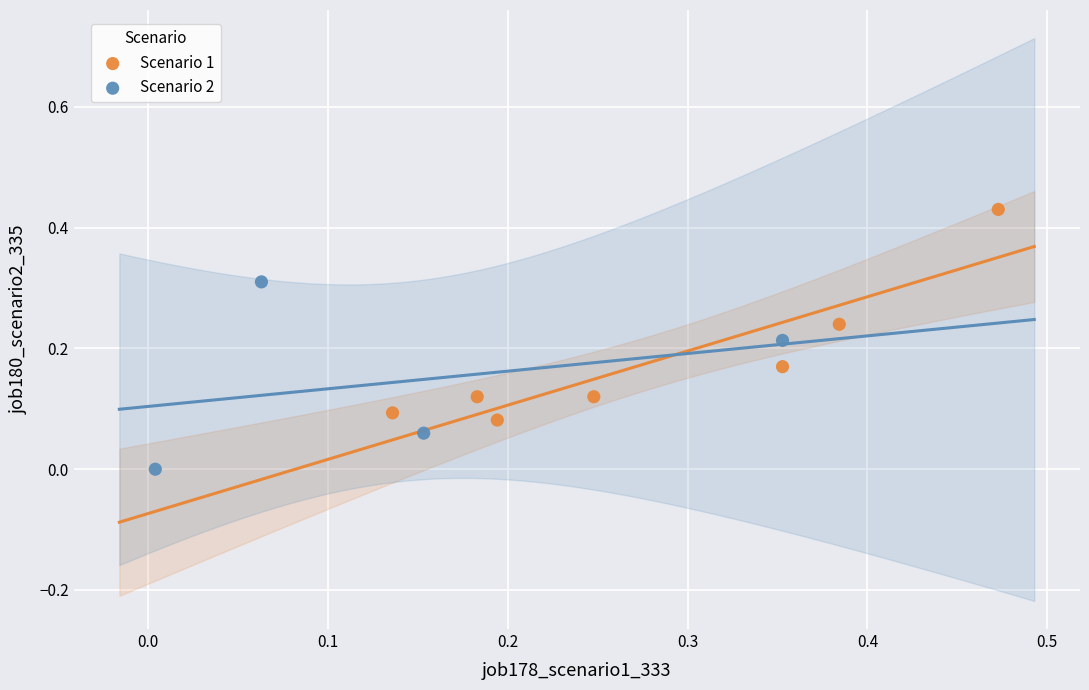

Which series contains the lowest Y value?

Scenario 2